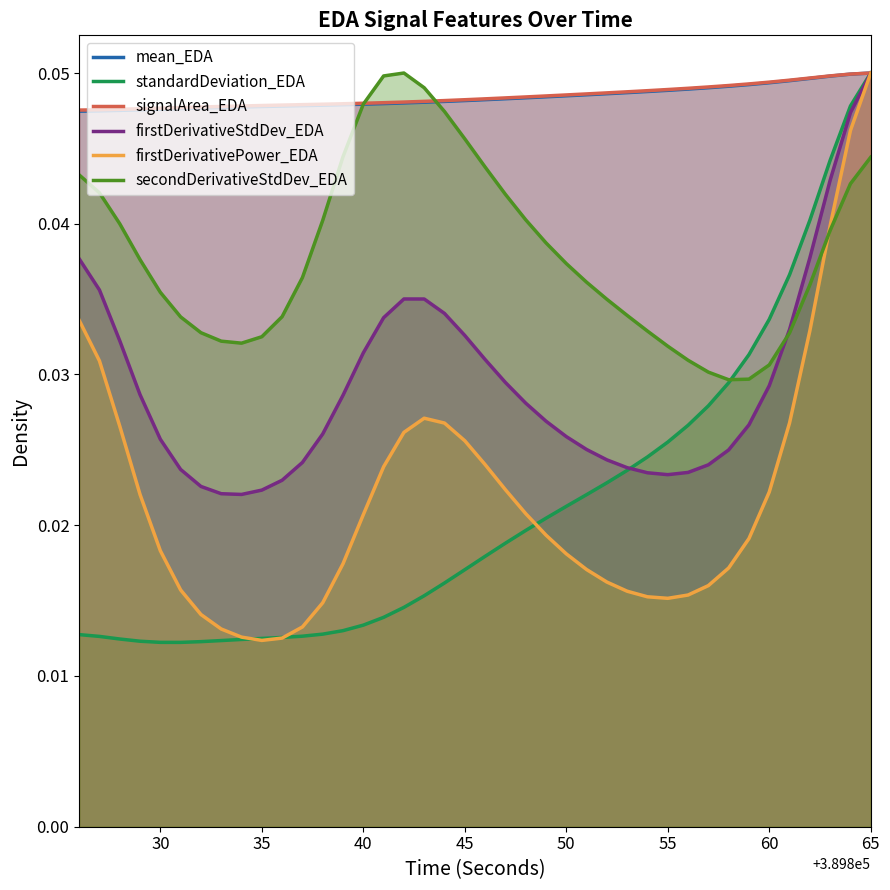

At which category is the sum across all series the highest?

65